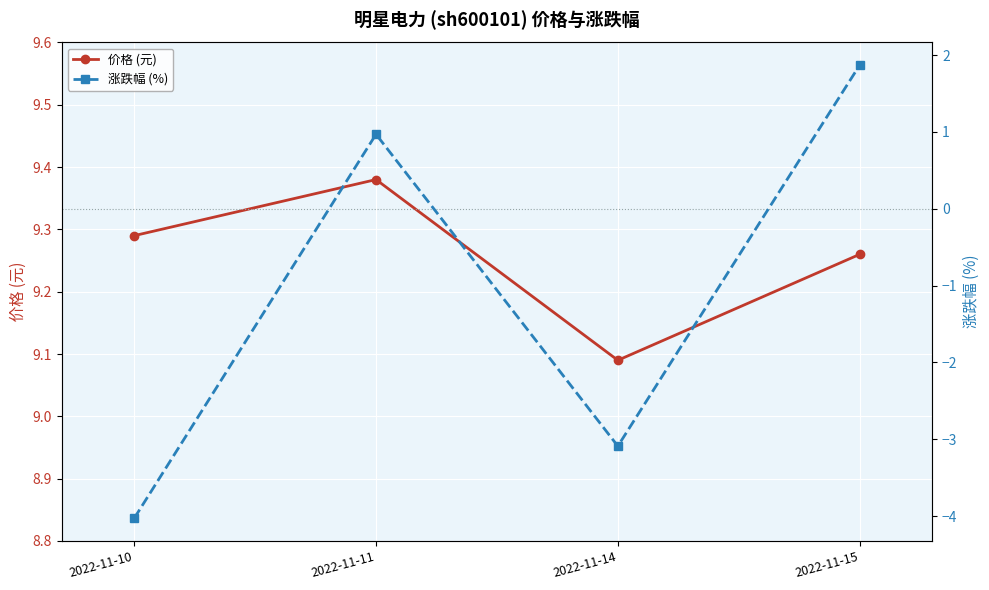

What is the value of the 涨跌幅 (%) point at the 1st from the left?

-4.0